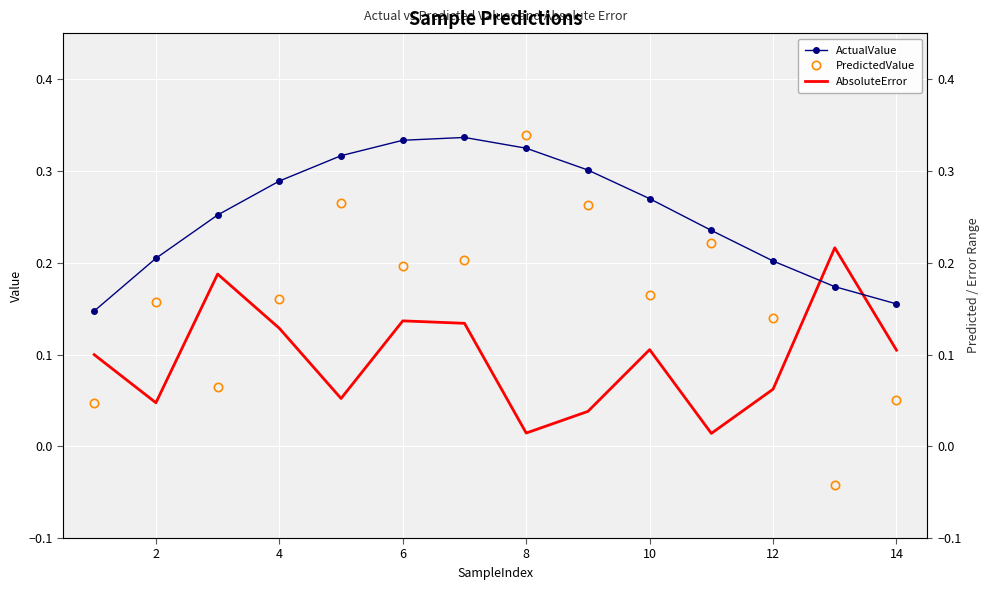

Between 10 and 12, which is larger?

10